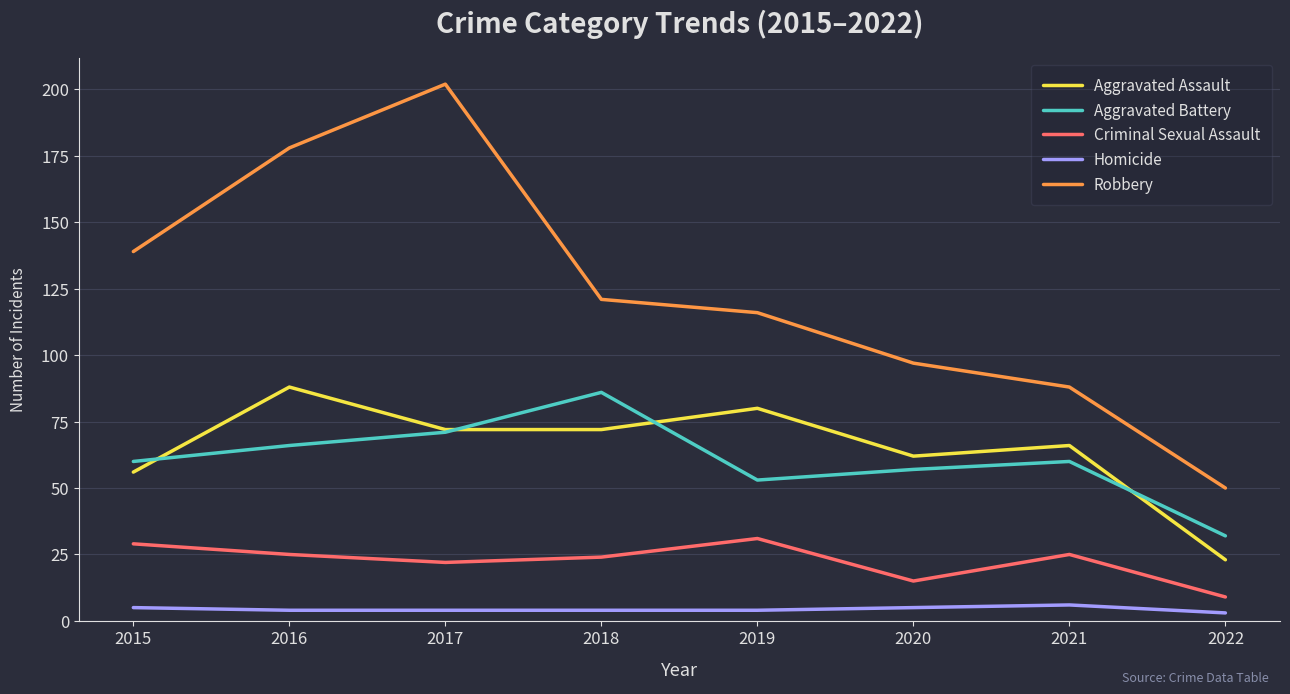

The Robbery series shows 178 at 2016. True or false?

True